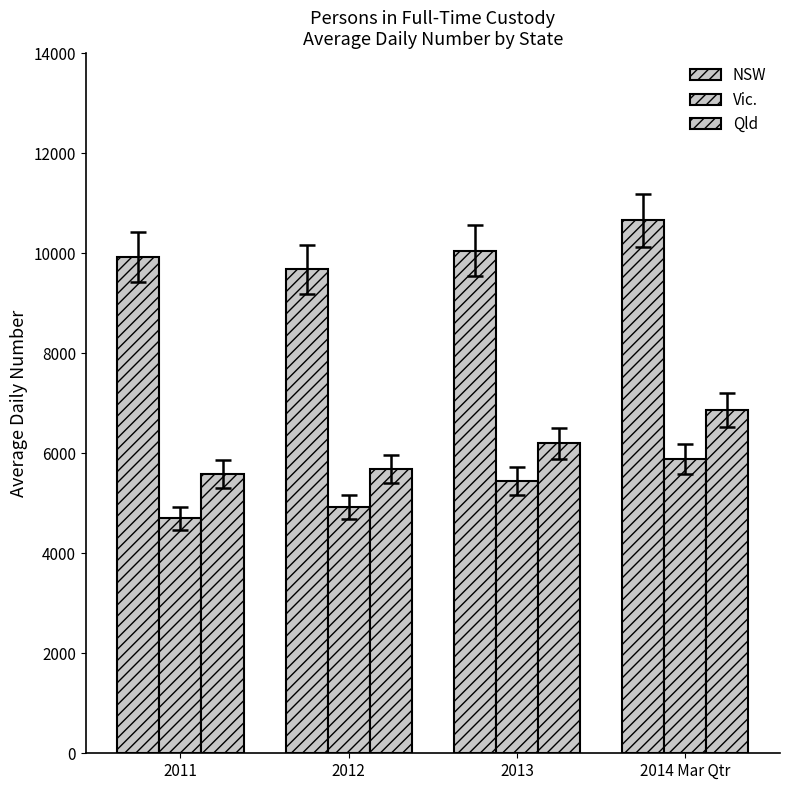

What is the value of the Qld bar at the 3rd from the left?

6197